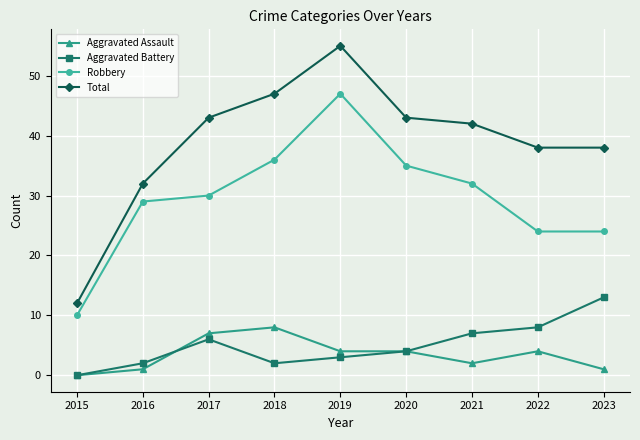

How many categories are shown in the chart?

9